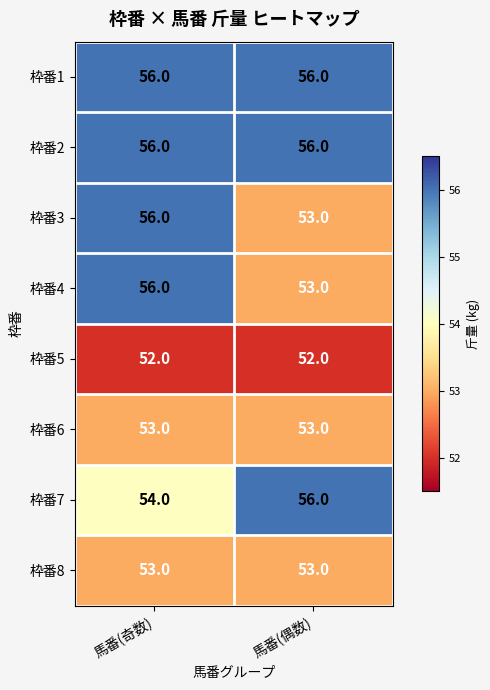

Reading left to right, transcribe all the data shown in this chart.

枠番1: 馬番(奇数)=56	馬番(偶数)=56
枠番2: 馬番(奇数)=56	馬番(偶数)=56
枠番3: 馬番(奇数)=56	馬番(偶数)=53
枠番4: 馬番(奇数)=56	馬番(偶数)=53
枠番5: 馬番(奇数)=52	馬番(偶数)=52
枠番6: 馬番(奇数)=53	馬番(偶数)=53
枠番7: 馬番(奇数)=54	馬番(偶数)=56
枠番8: 馬番(奇数)=53	馬番(偶数)=53